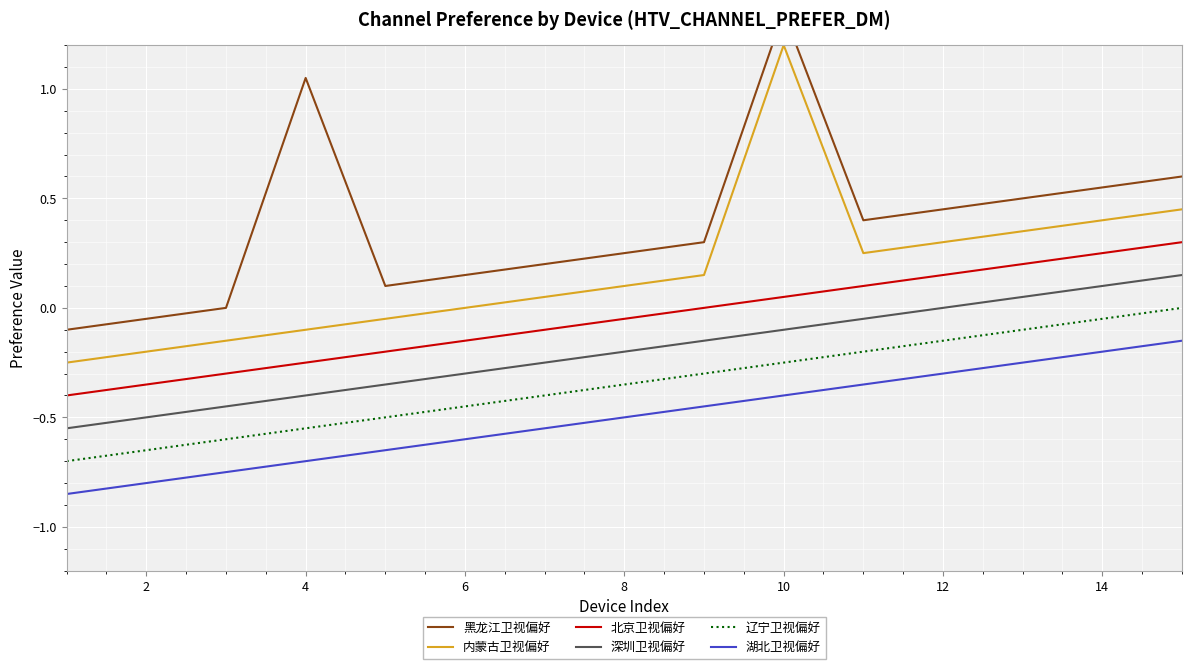

Count the number of data series in this chart.

6